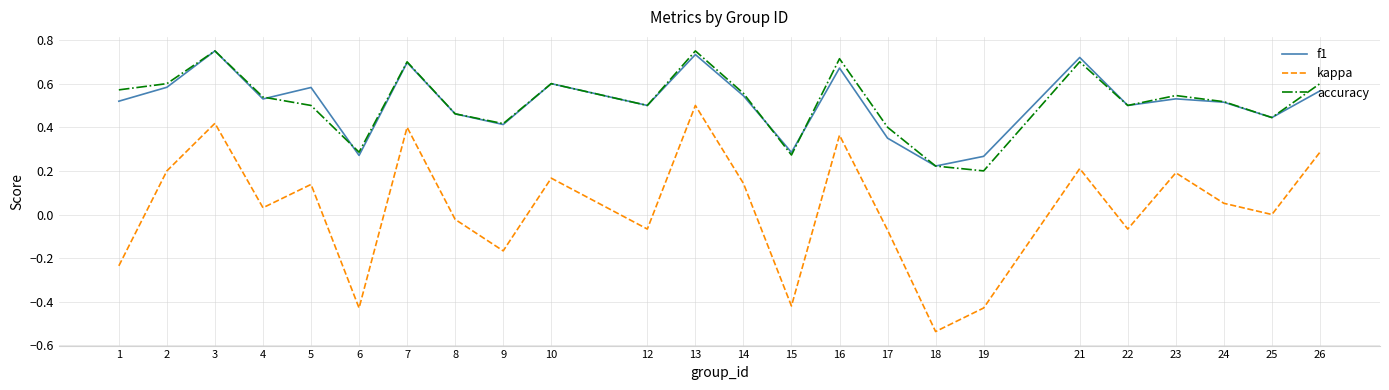

Is it true that accuracy equals 0.5 at 12?

True